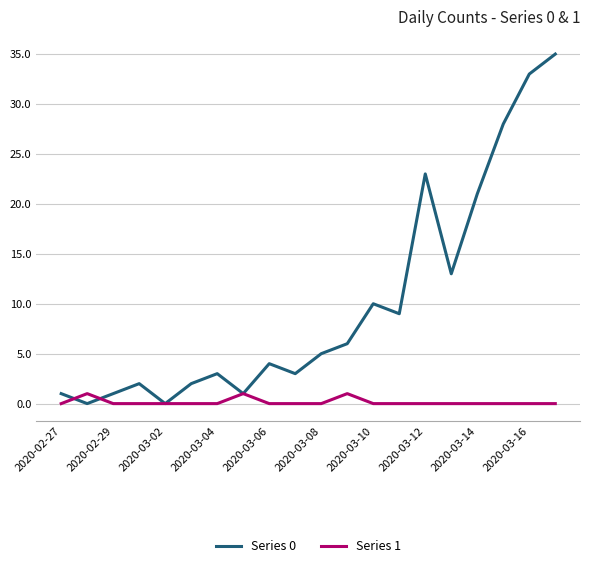

What is the greatest value displayed?

35